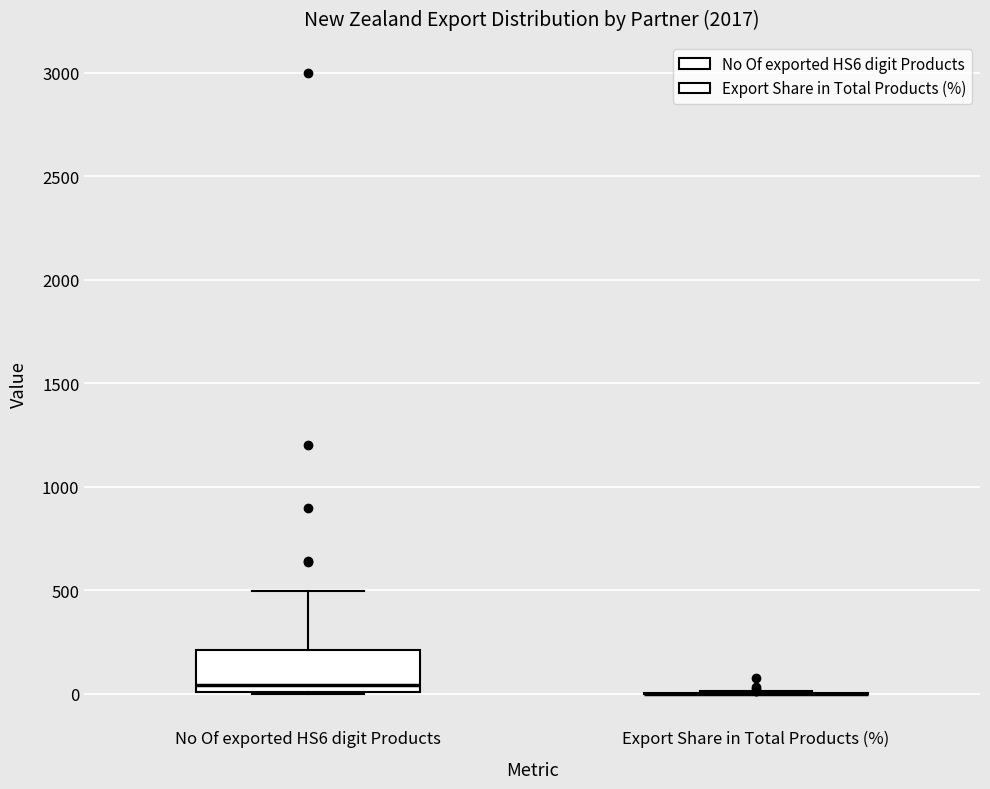

Reading left to right, transcribe this box plot: for each box, give where its median line is, the range the box spans, and where its two whiskers end, as read against the y-axis. The values are not printed on the chart, so give them approximately, as read against the axis.

No Of exported HS6 digit Products: median 50, box 0 to 200, whiskers 0 to 500
Export Share in Total Products (%): box collapsed to a line at 0, whiskers 0 to 0